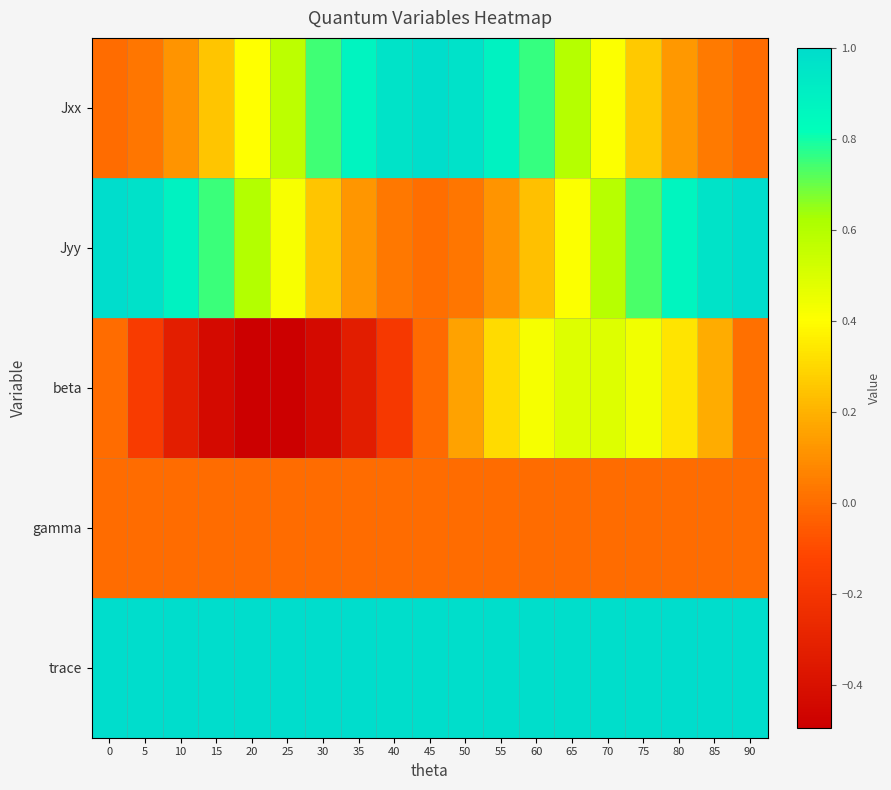

Reading left to right, transcribe all the data shown in this chart.

Jxx: 0=0.0	5=0.0	10=0.1	15=0.2	20=0.4	25=0.6	30=0.7	35=0.9	40=1.0	45=1.0	50=1.0	55=0.9	60=0.8	65=0.6	70=0.4	75=0.3	80=0.1	85=0.0	90=0.0
Jyy: 0=1.0	5=1.0	10=0.9	15=0.8	20=0.6	25=0.4	30=0.3	35=0.1	40=0.0	45=0.0	50=0.0	55=0.1	60=0.2	65=0.4	70=0.6	75=0.7	80=0.9	85=1.0	90=1.0
beta: 0=0.0	5=-0.2	10=-0.3	15=-0.4	20=-0.5	25=-0.5	30=-0.4	35=-0.3	40=-0.2	45=-0.0	50=0.2	55=0.3	60=0.4	65=0.5	70=0.5	75=0.4	80=0.3	85=0.2	90=0.0
gamma: 0=0.0	5=0.0	10=0.0	15=0.0	20=0.0	25=0.0	30=0.0	35=0.0	40=0.0	45=0.0	50=0.0	55=0.0	60=0.0	65=0.0	70=0.0	75=0.0	80=0.0	85=0.0	90=0.0
trace: 0=1.0	5=1.0	10=1.0	15=1.0	20=1.0	25=1.0	30=1.0	35=1.0	40=1.0	45=1.0	50=1.0	55=1.0	60=1.0	65=1.0	70=1.0	75=1.0	80=1.0	85=1.0	90=1.0